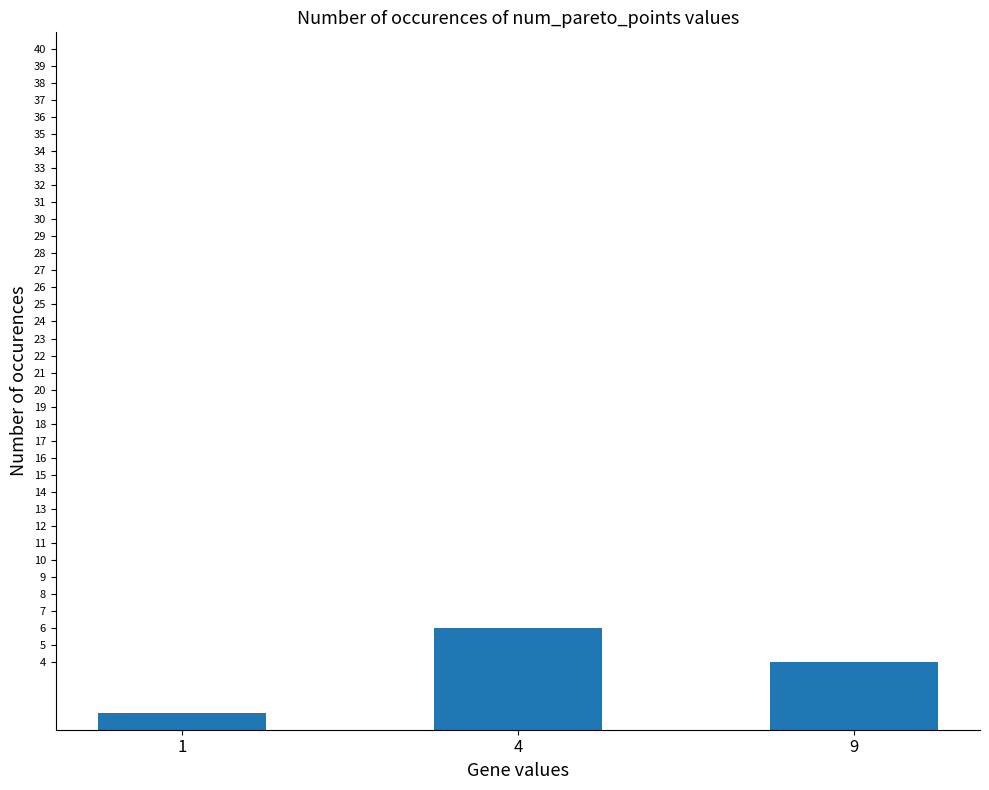

True or false: the data shows 4 at 9.

True